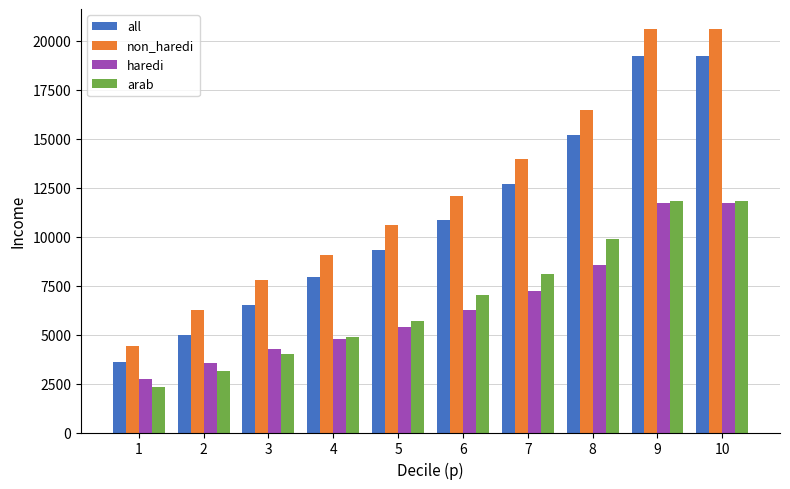

Which series has the largest total across all categories?

non_haredi